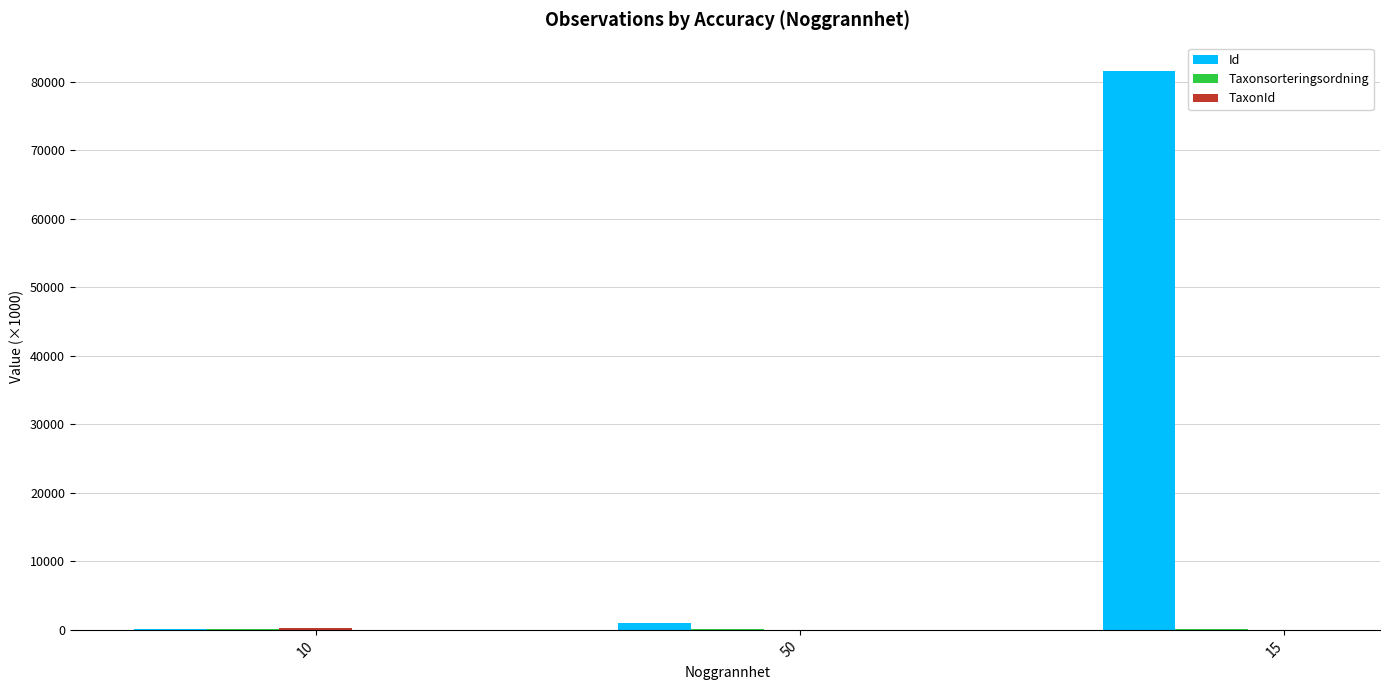

At which category is the sum across all series the highest?

15